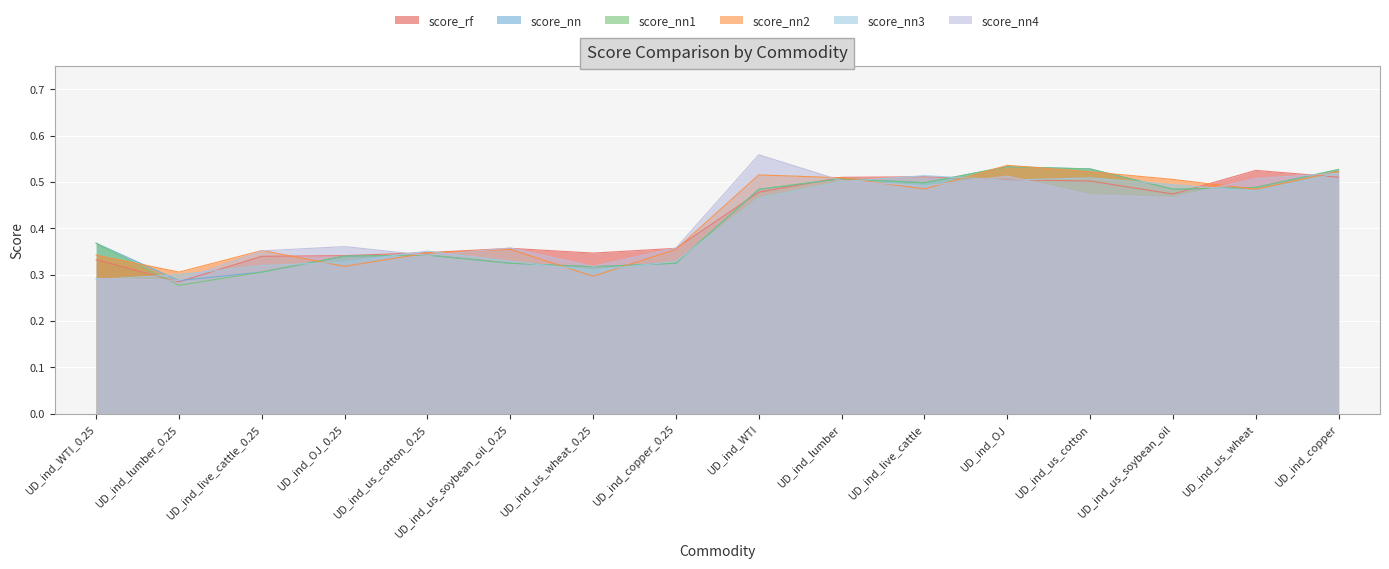

How many intersections are there between score_nn2 and score_nn4?

8